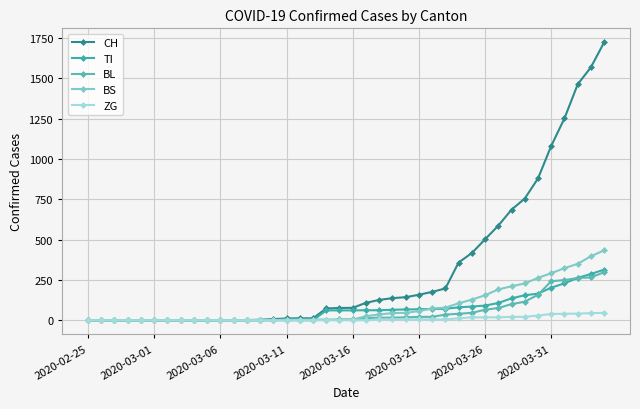

What is the label of the 1st point from the left?

2020-02-25